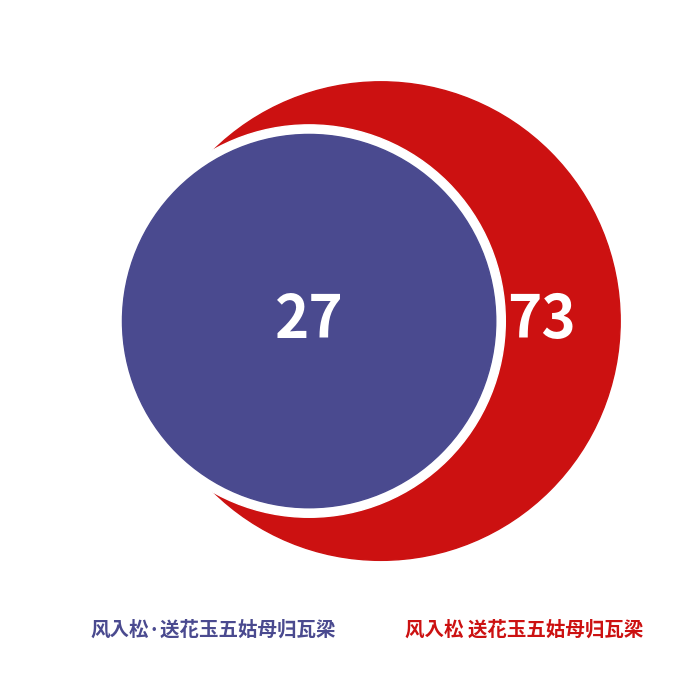

What percentage is the 风入松·送花玉五姑母归瓦梁 slice, to the nearest percent?

27%